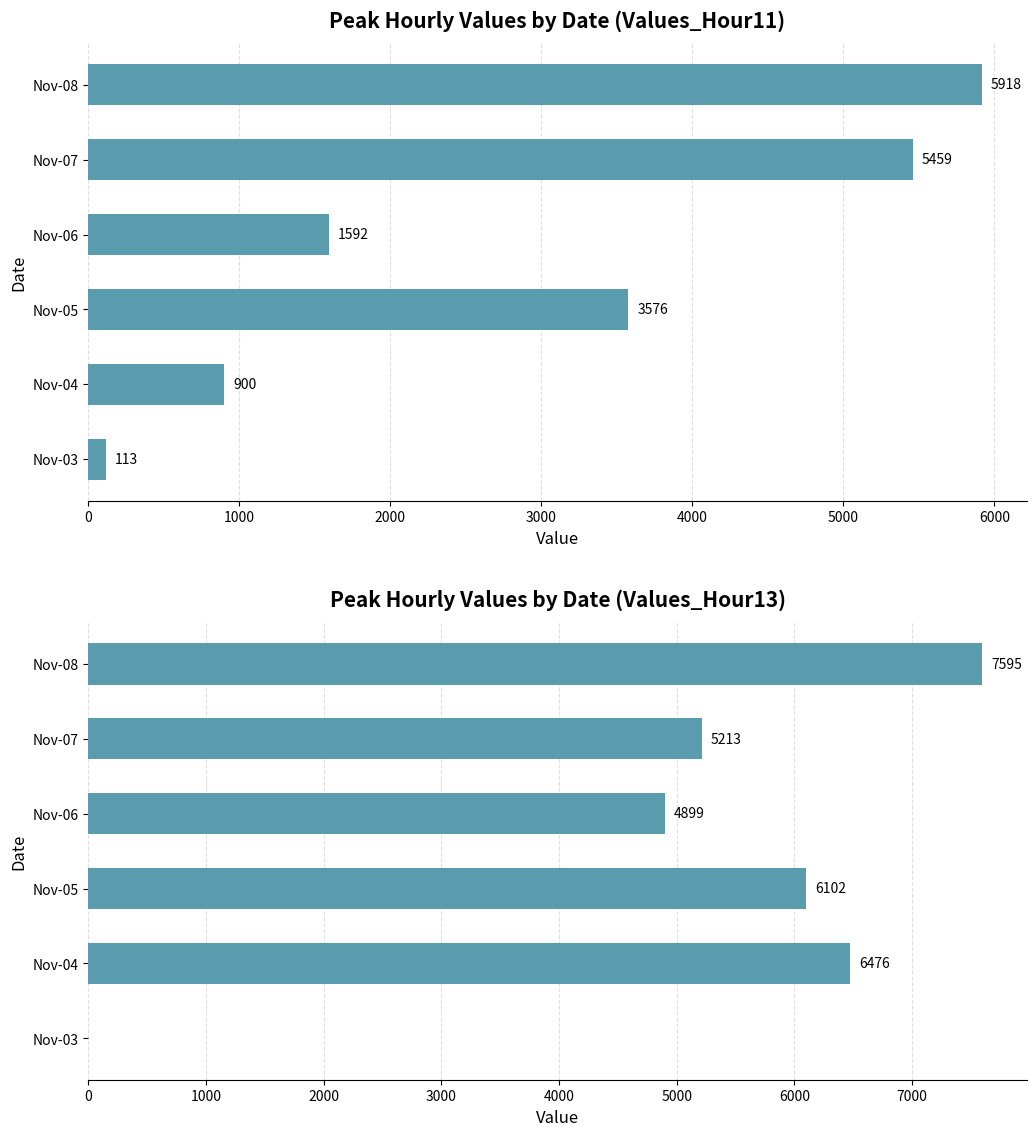

What is the sum of all Values_Hour11 values?

17558.2